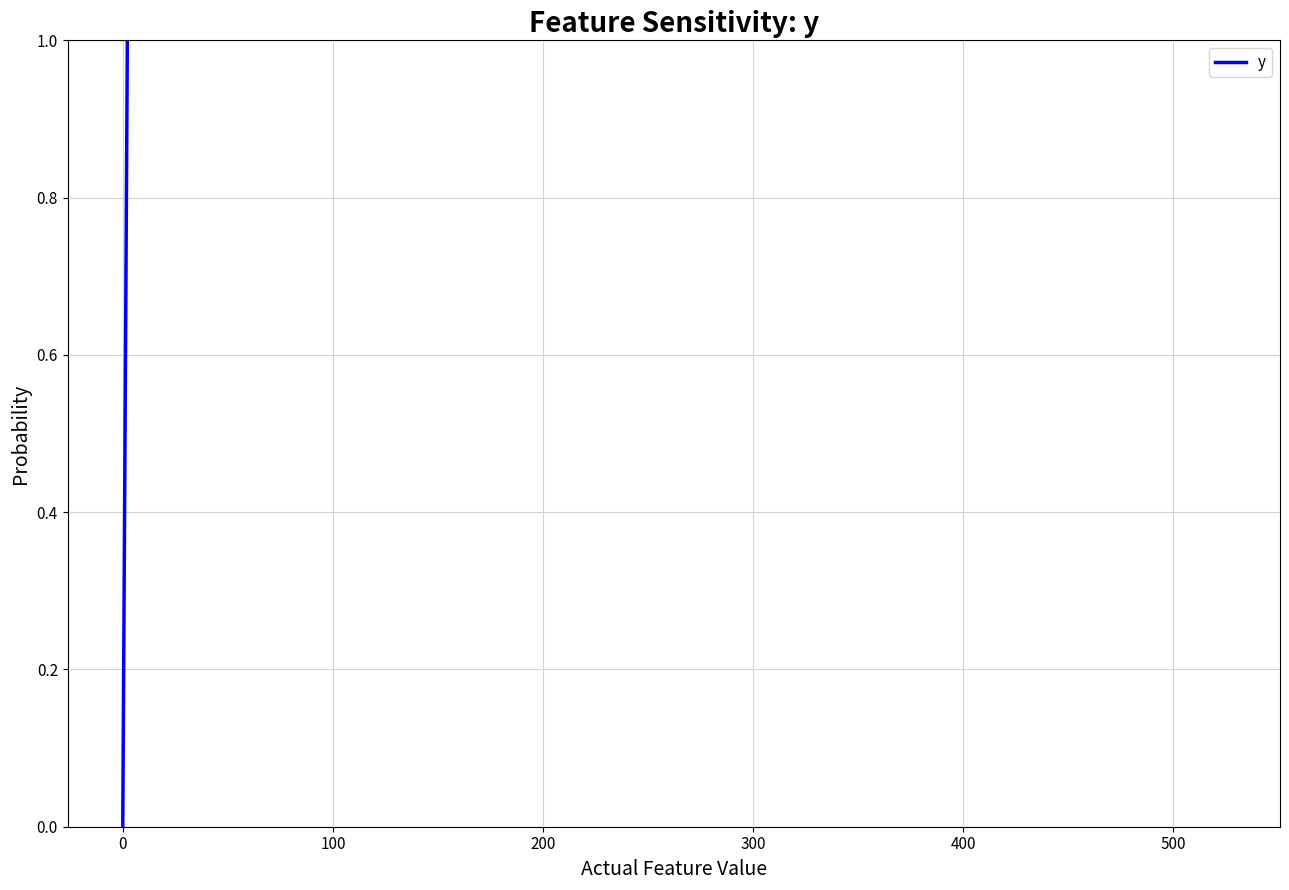

How many values exceed 93?

20